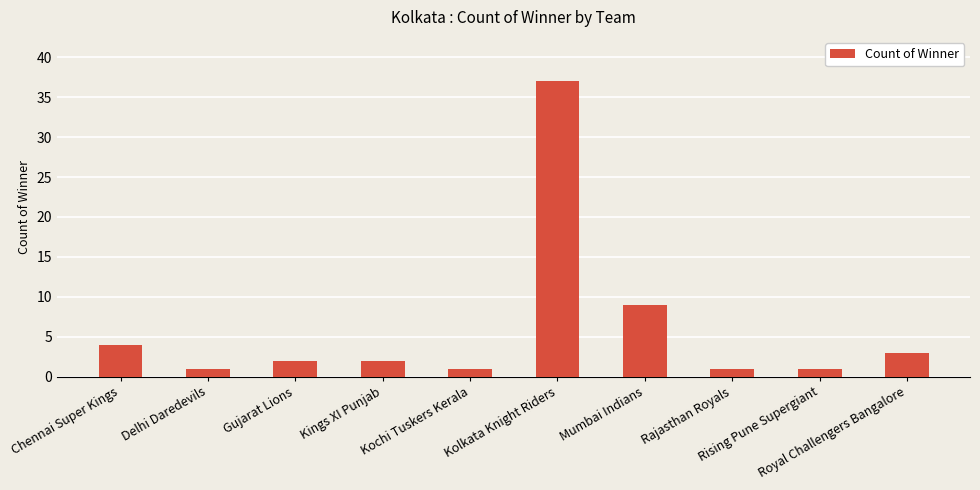

What is the label of the 10th bar from the left?

Royal Challengers Bangalore